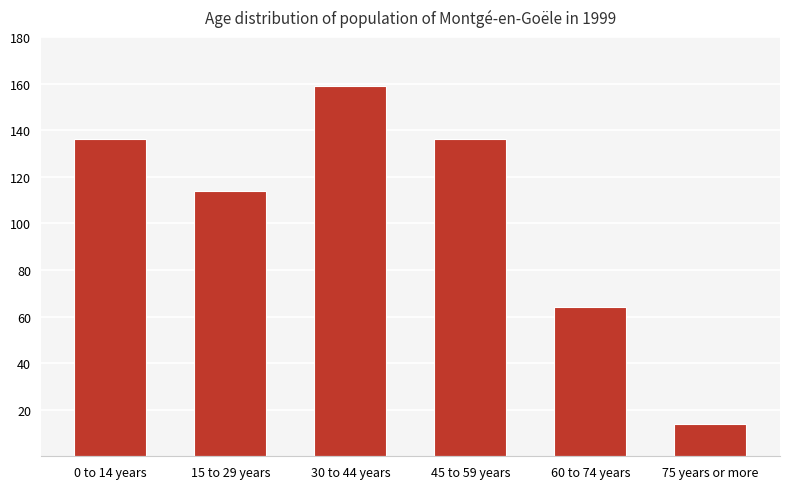

What is the change in value from 15 to 29 years to 75 years or more?

-100